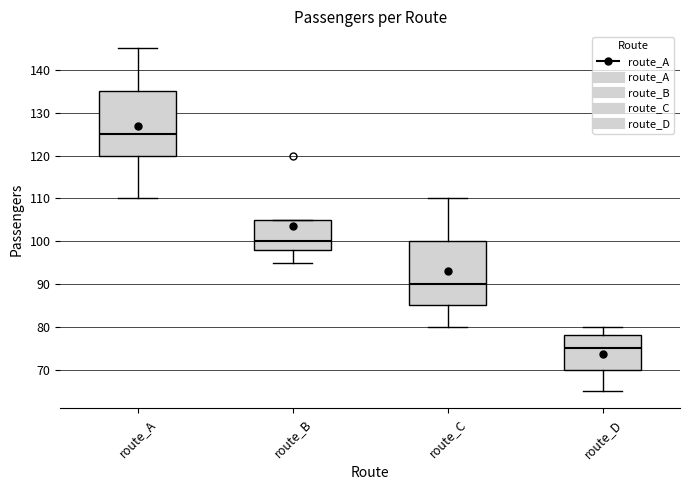

Which box's median line is the highest?

route_A